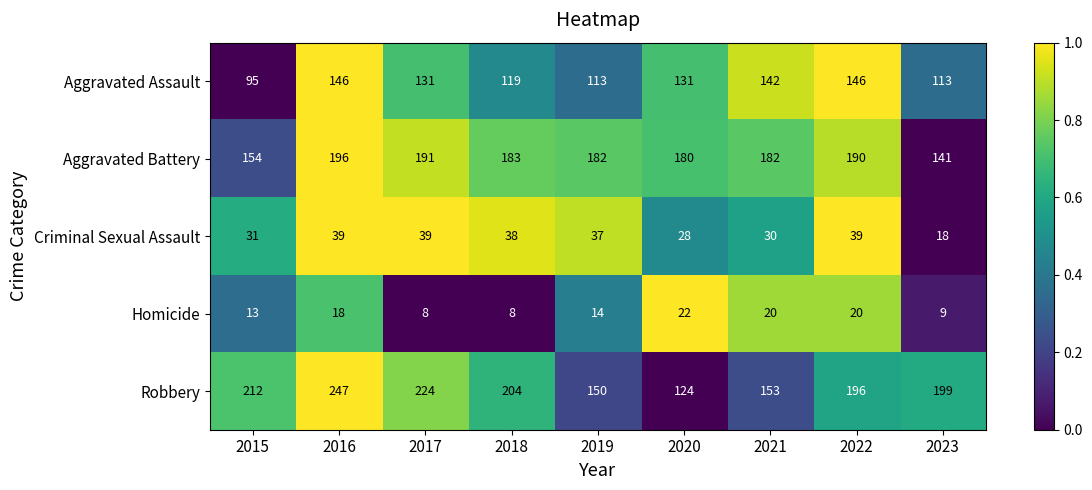

Rank the series at 2016 from lowest to highest value.

Homicide, Criminal Sexual Assault, Aggravated Assault, Aggravated Battery, Robbery